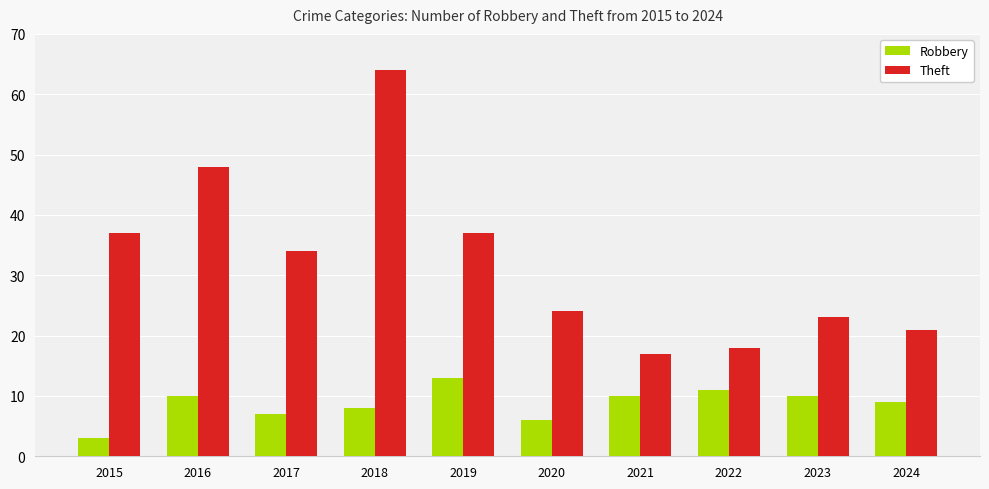

How many bars are there in total?

20